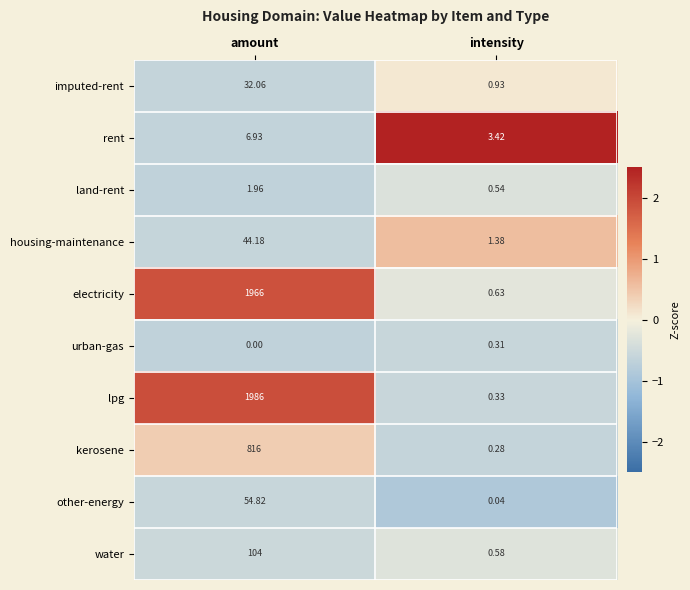

What is the maximum value shown in the chart?

1986.0